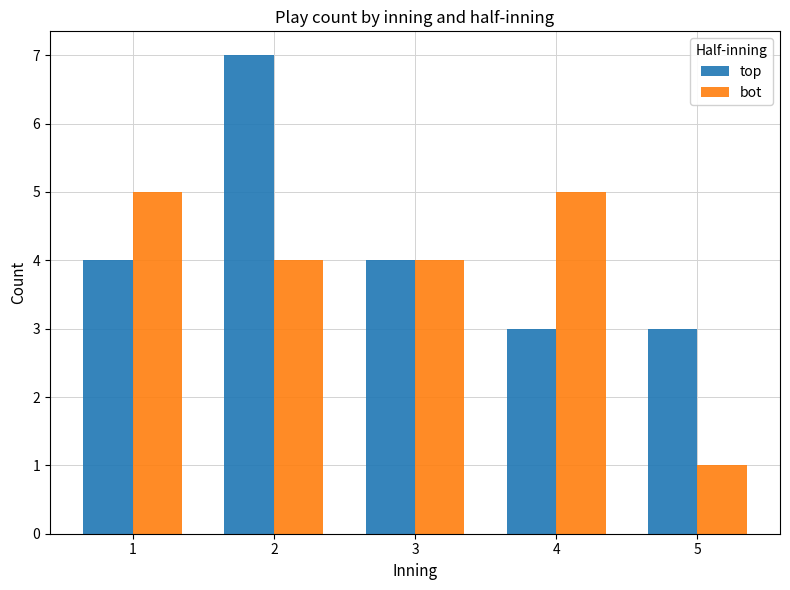

How many top values are between 3 and 4?

4